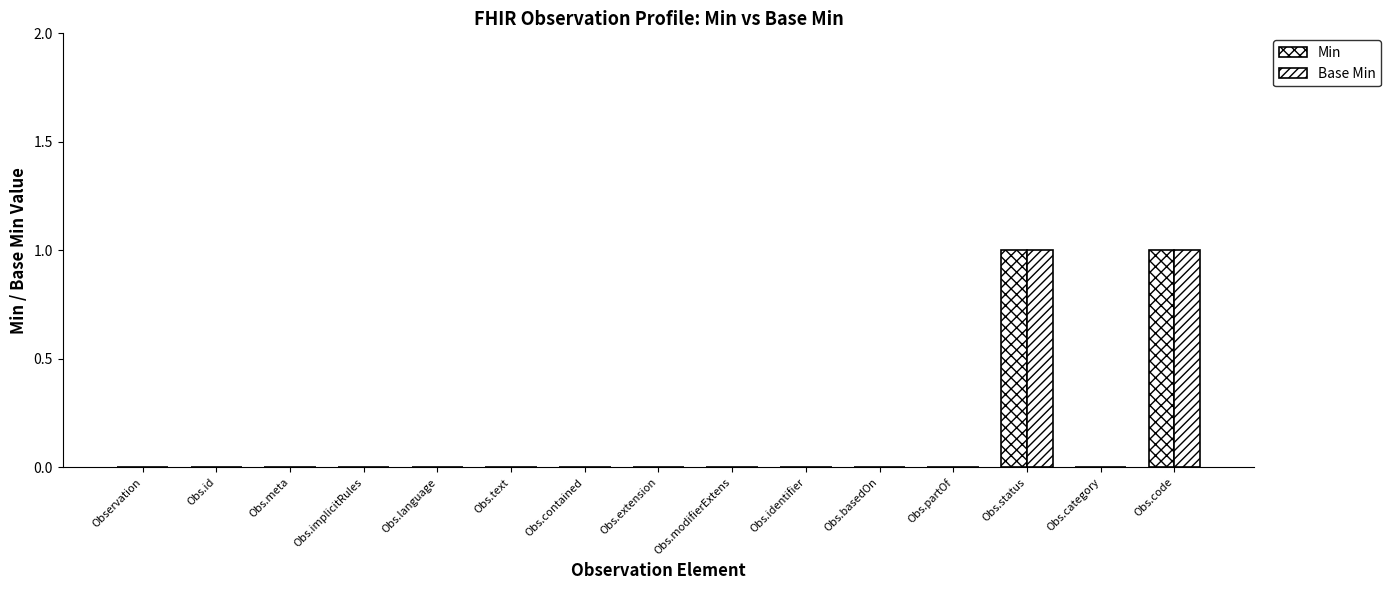

At which label is Min closest to 0?

Observation